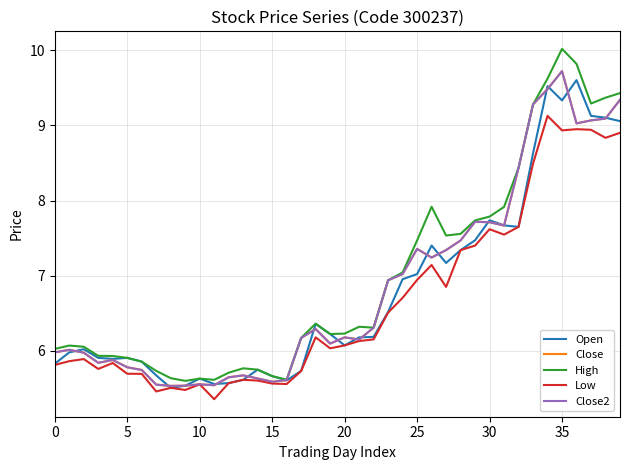

What is the highest value of the Open series?

9.6